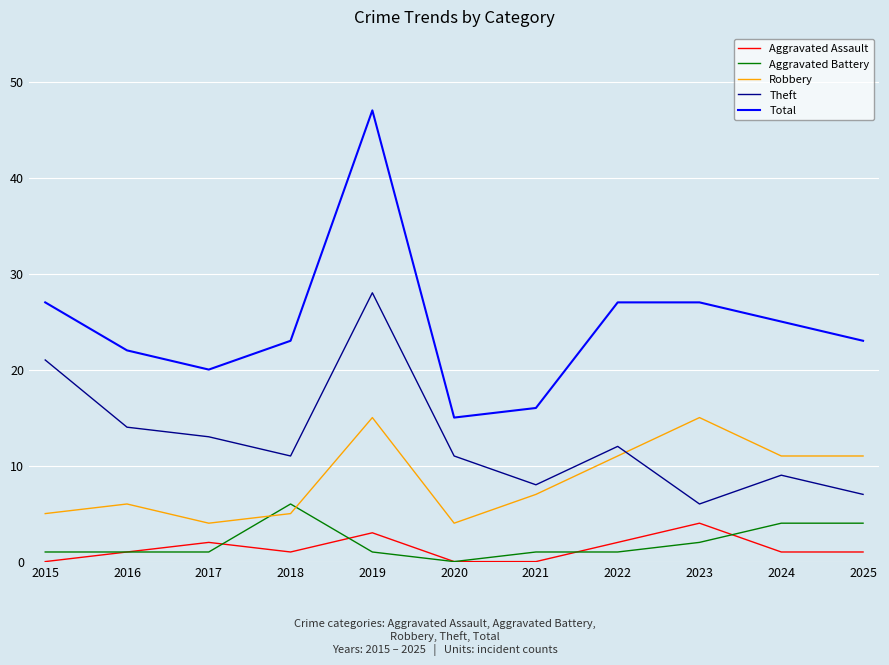

Rank the series by their maximum value, from lowest to highest.

Aggravated Assault, Aggravated Battery, Robbery, Theft, Total